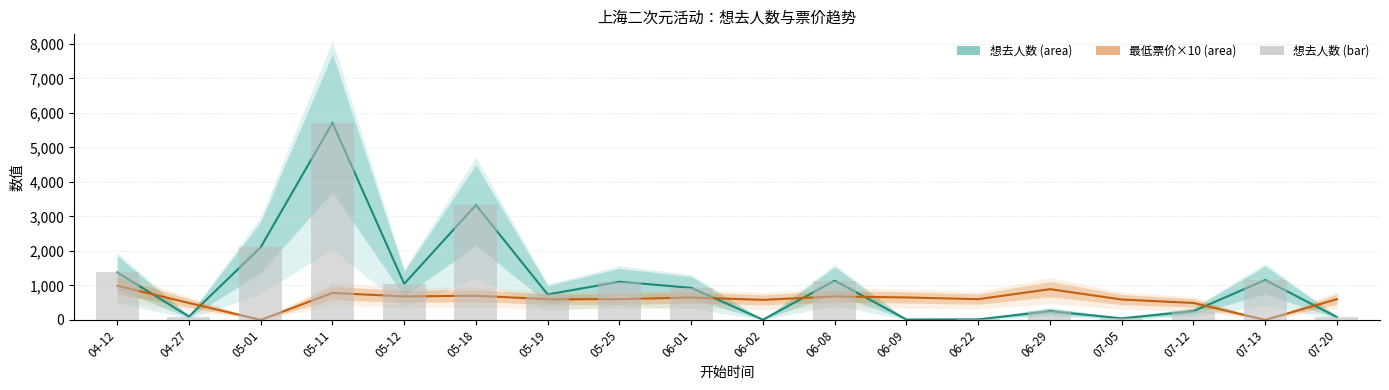

Reading left to right, list all the values displayed in this chart.

想去人数: 1376	97	2106	5713	1044	3330	736	1106	929	5	1137	10	15	252	45	252	1156	80
最低票价(×10): 990	490	0	780	680	700	600	600	650	580	680	650	600	890	590	490	0	600